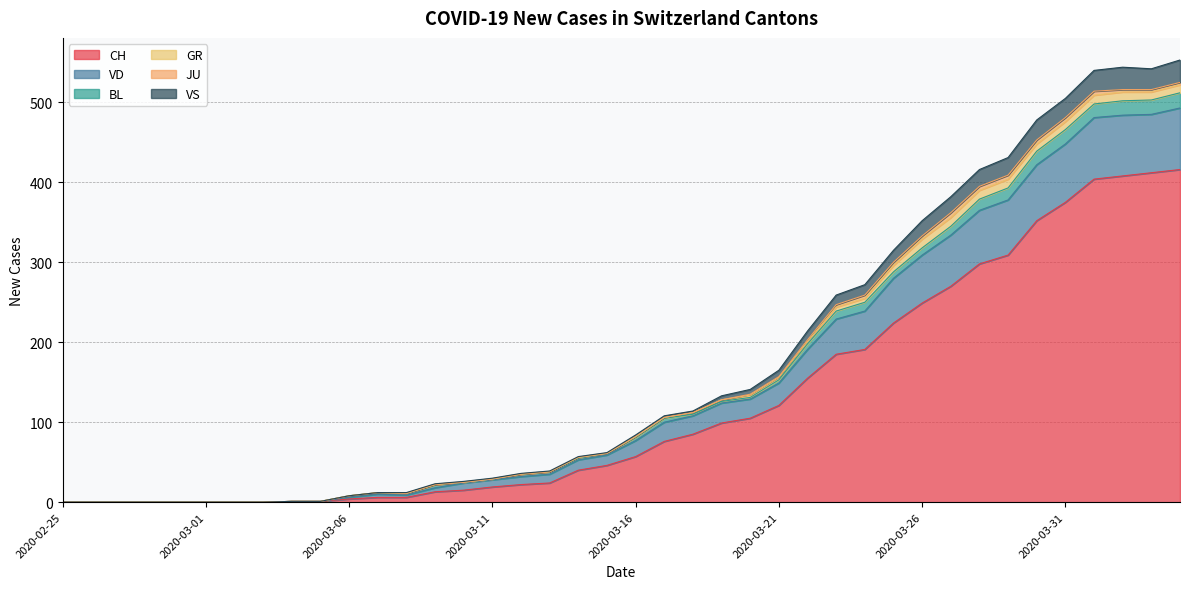

What is the highest value of the CH series?

416